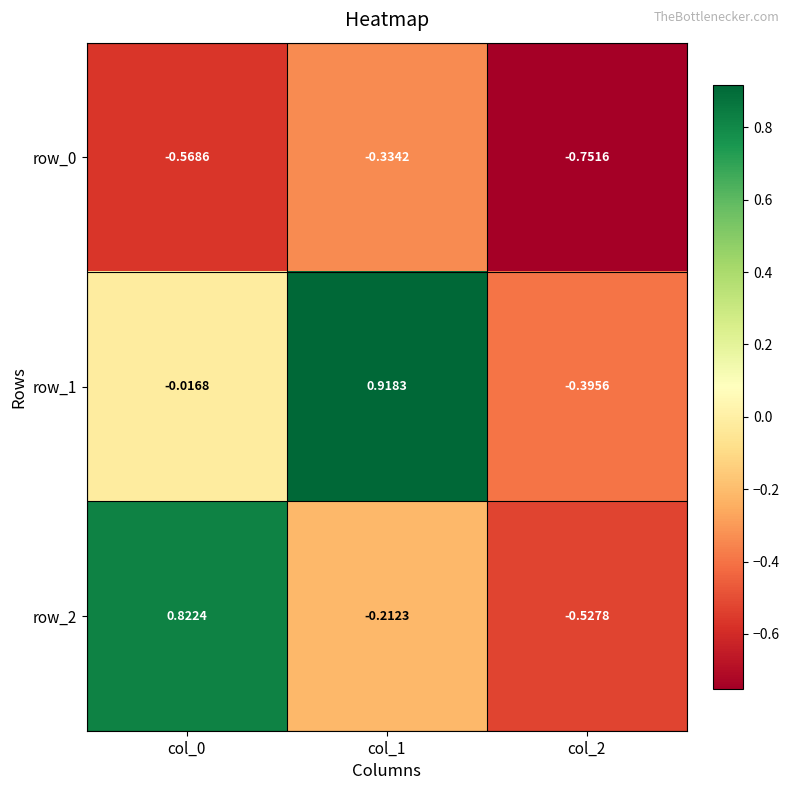

Is the value of row_1 at col_1 greater than the value of row_2 at col_1?

Yes